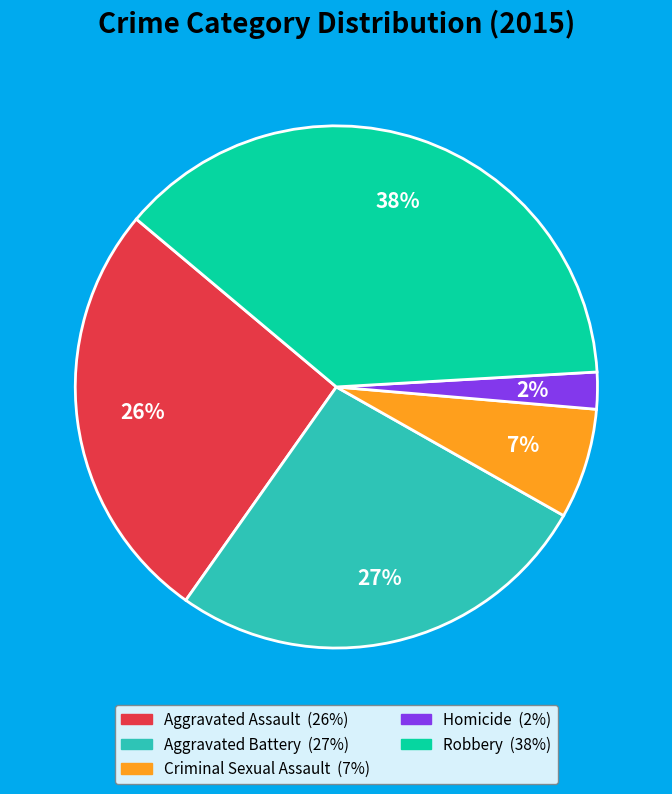

To the nearest percent, what portion does Aggravated Assault represent?

26%